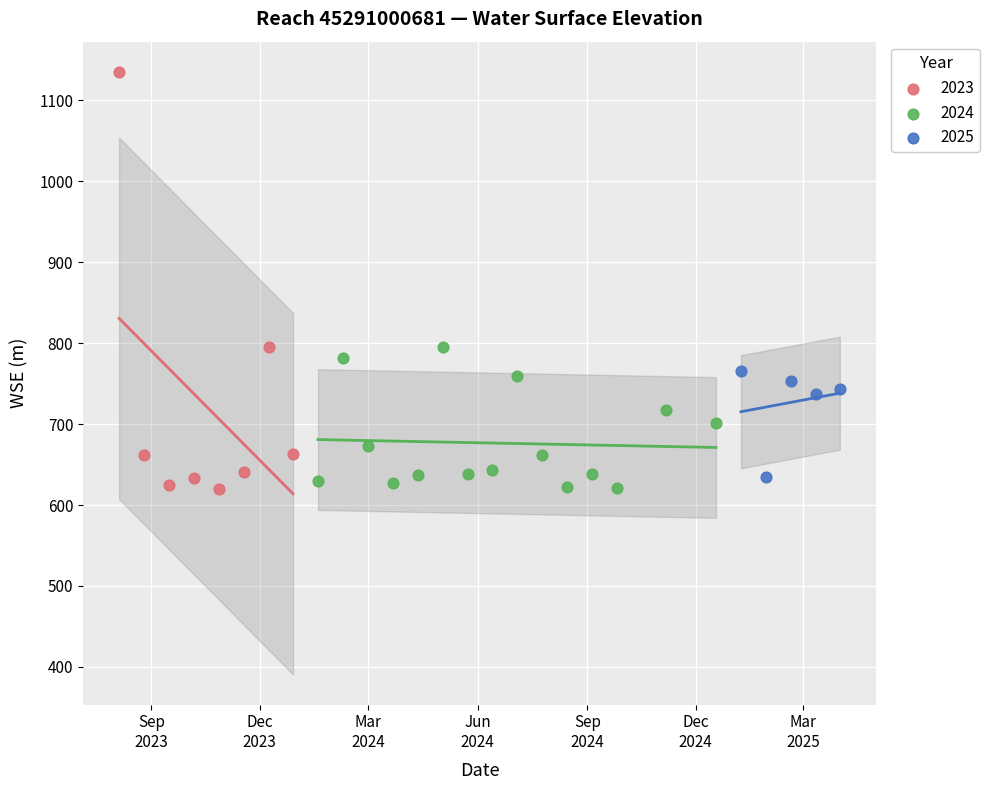

Which series has the widest spread of Y values?

2023